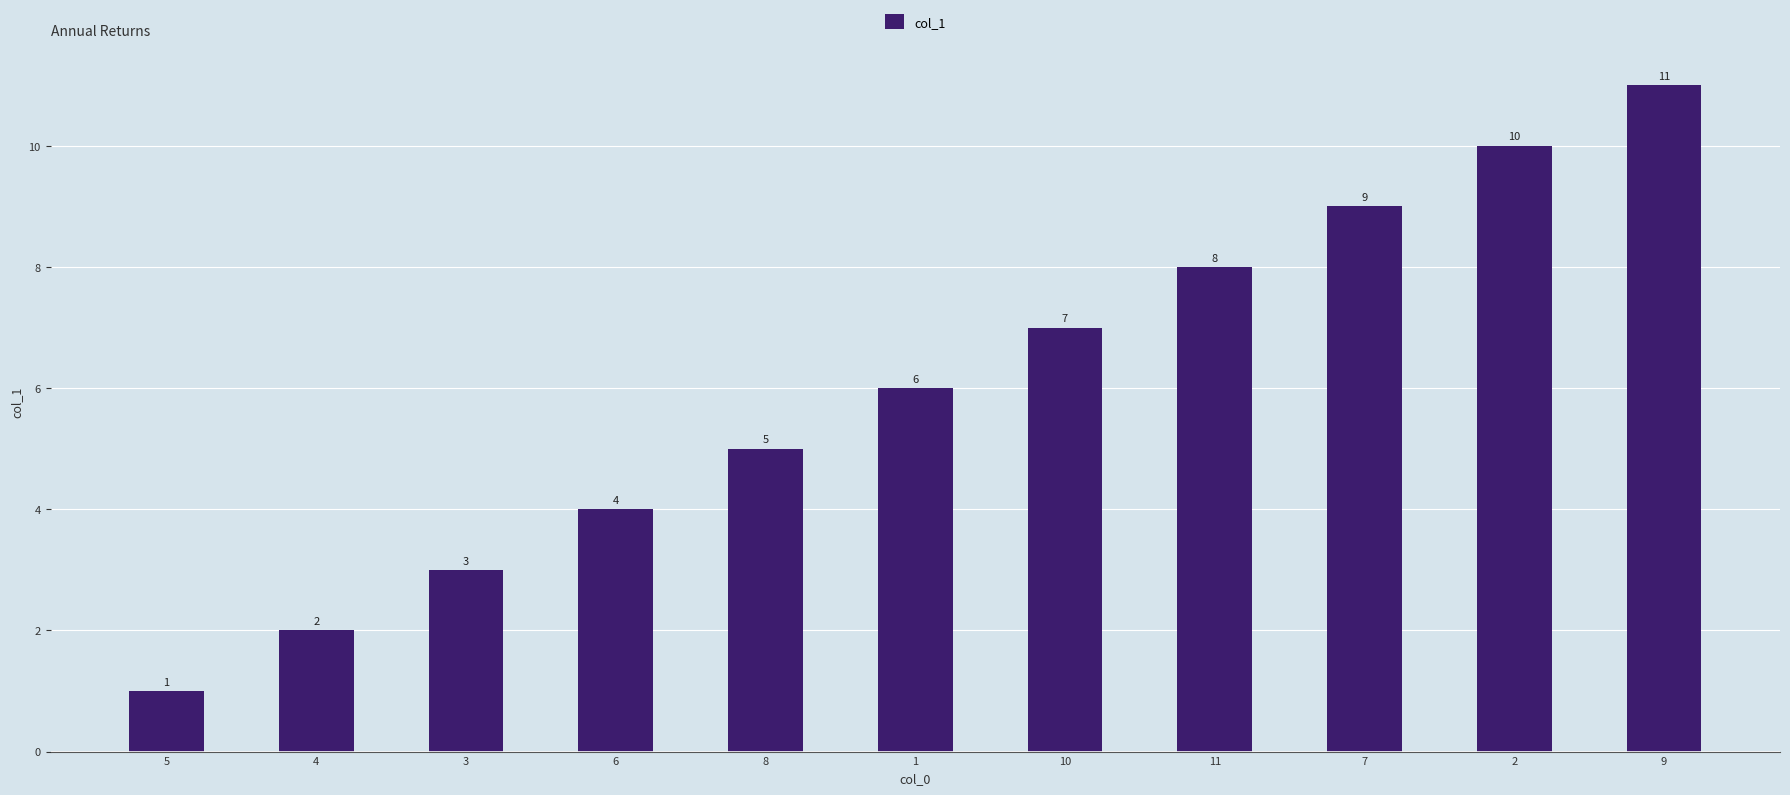

What is the difference between the second highest and minimum values?

9